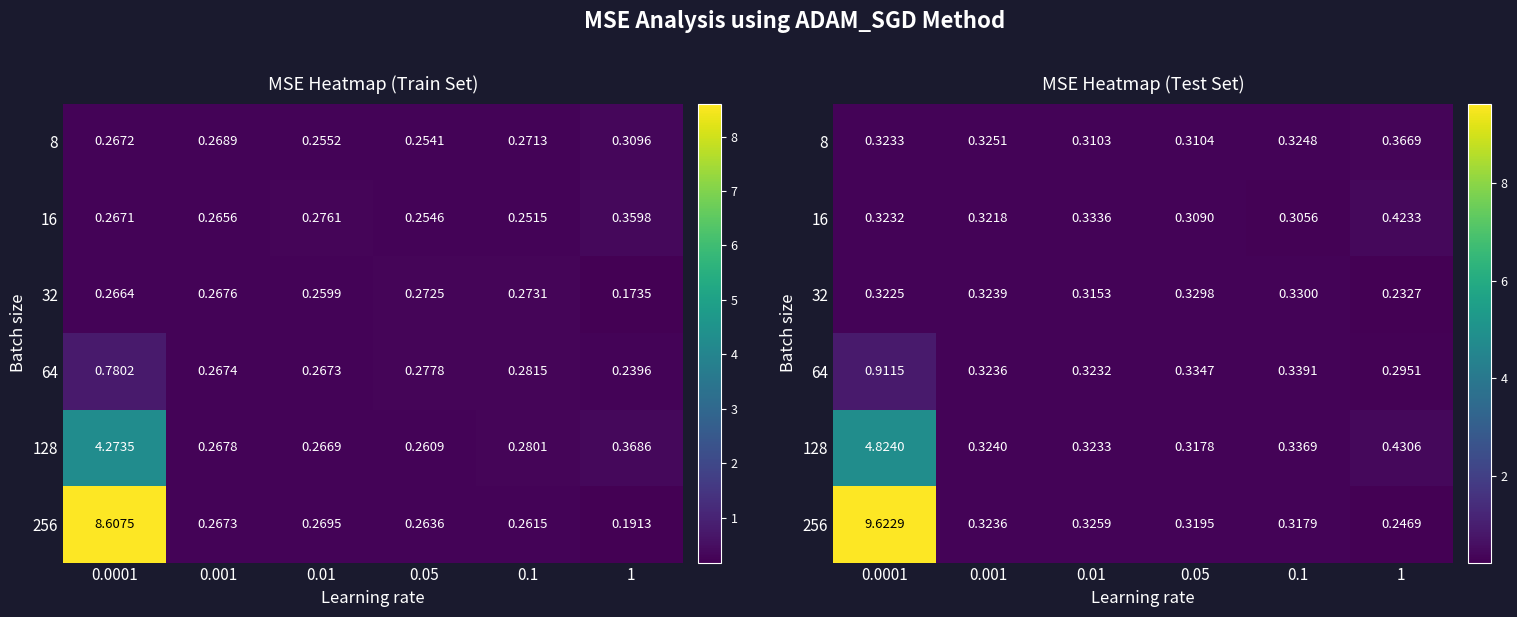

The value of 16 at 0.1 is 0.2. True or false?

False